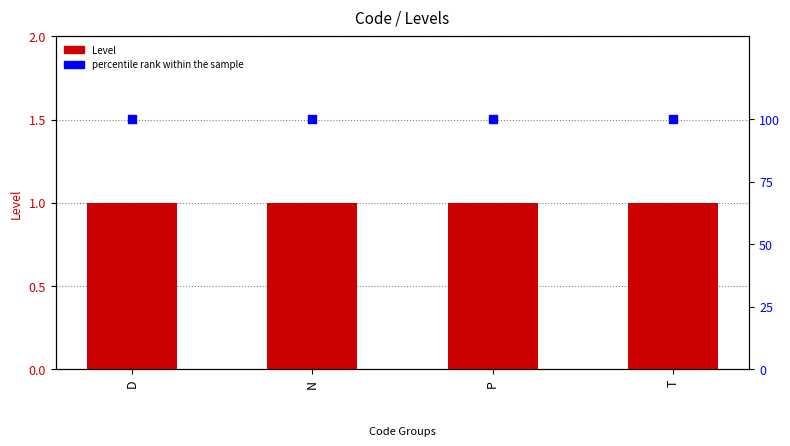

At how many categories does at least one series exceed 48?

4